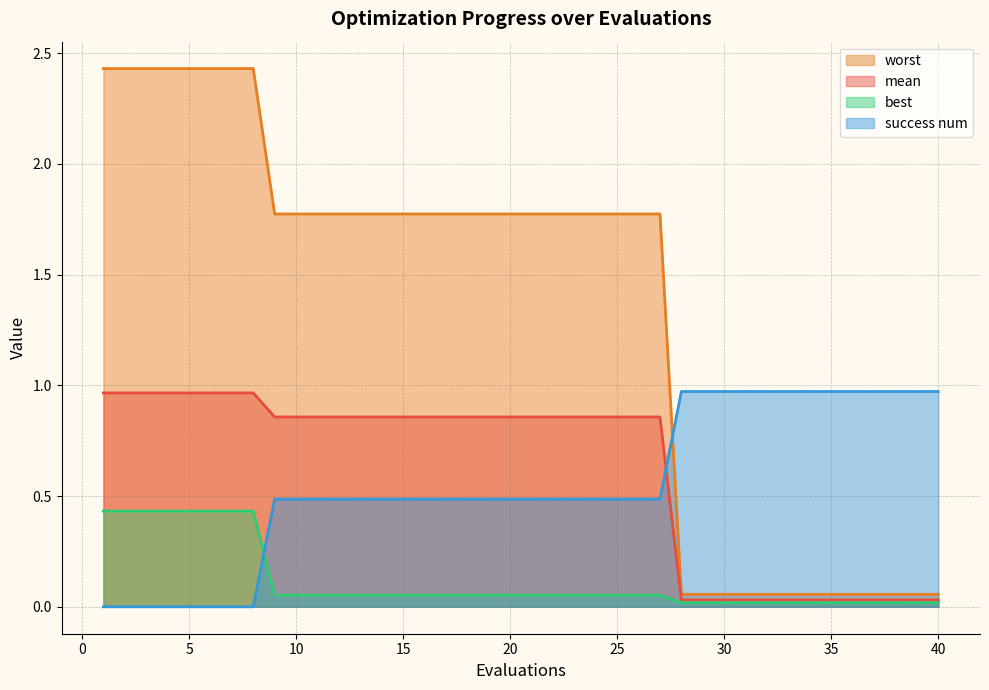

Does the chart have visible grid lines?

Yes